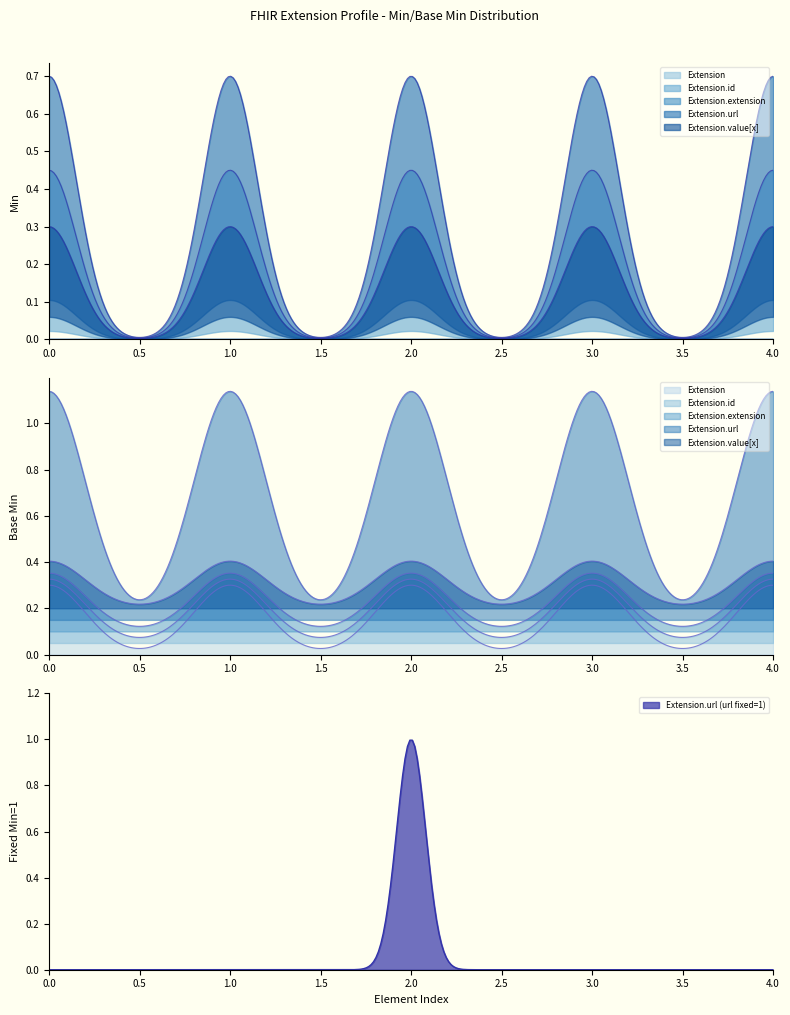

Is it true that Extension equals 0 at Extension.value[x]?

True